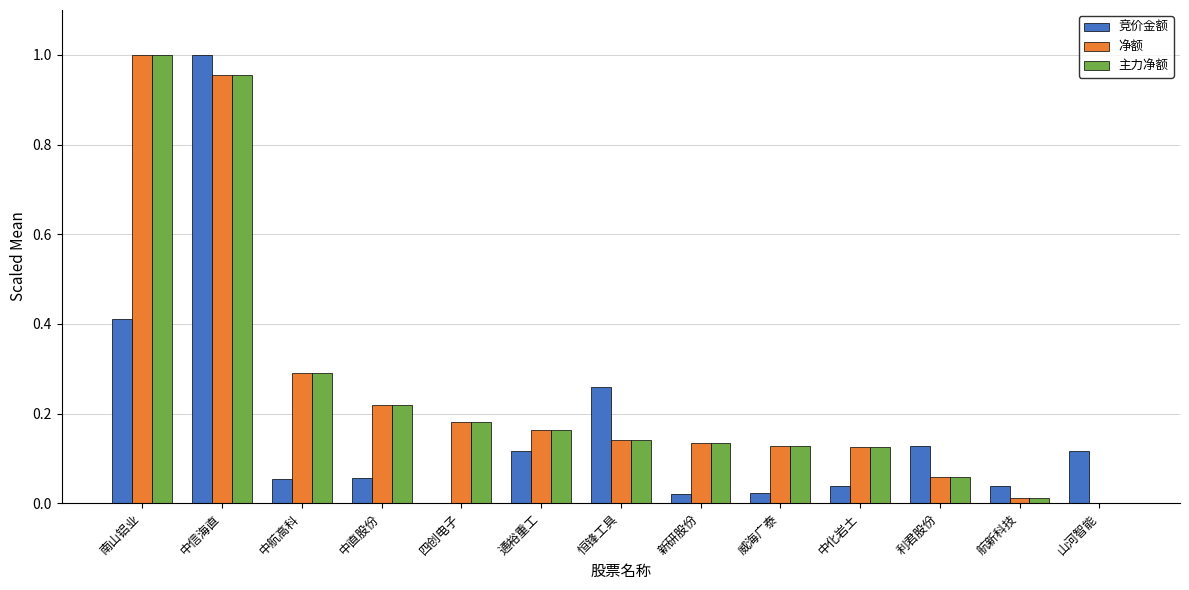

Between 通裕重工 and 中化岩土, which series saw the biggest shift?

竞价金额